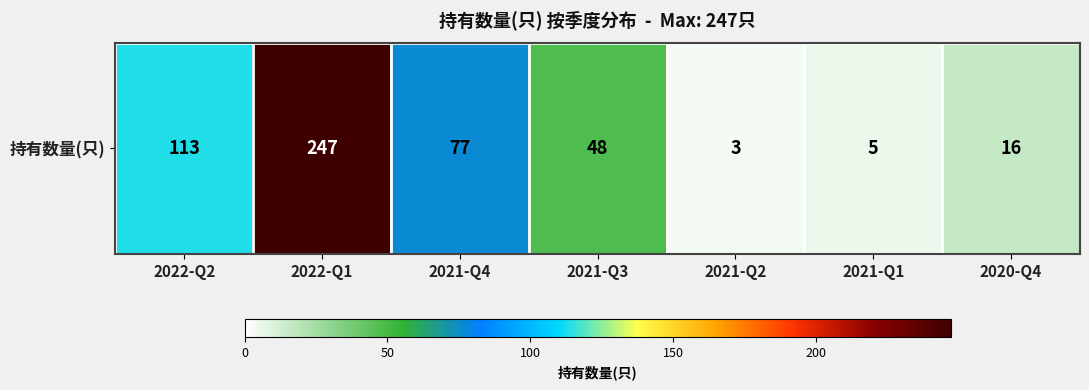

How many series are shown in this chart?

1